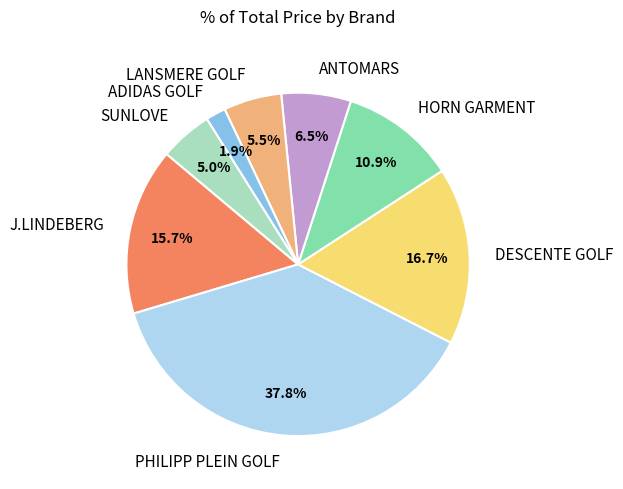

To the nearest percent, what percentage of the pie is HORN GARMENT?

11%